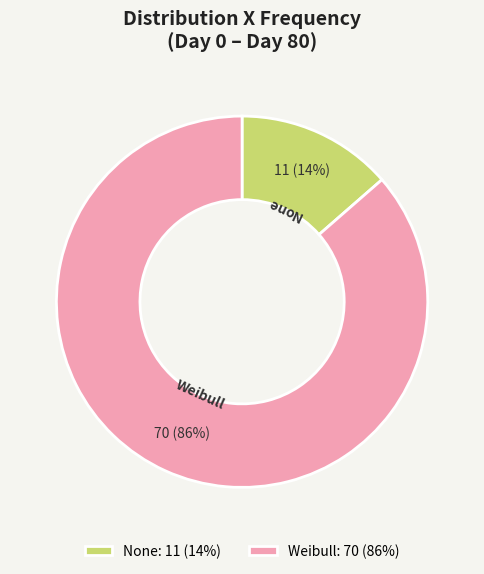

What percentage is the Weibull slice, to the nearest percent?

86%